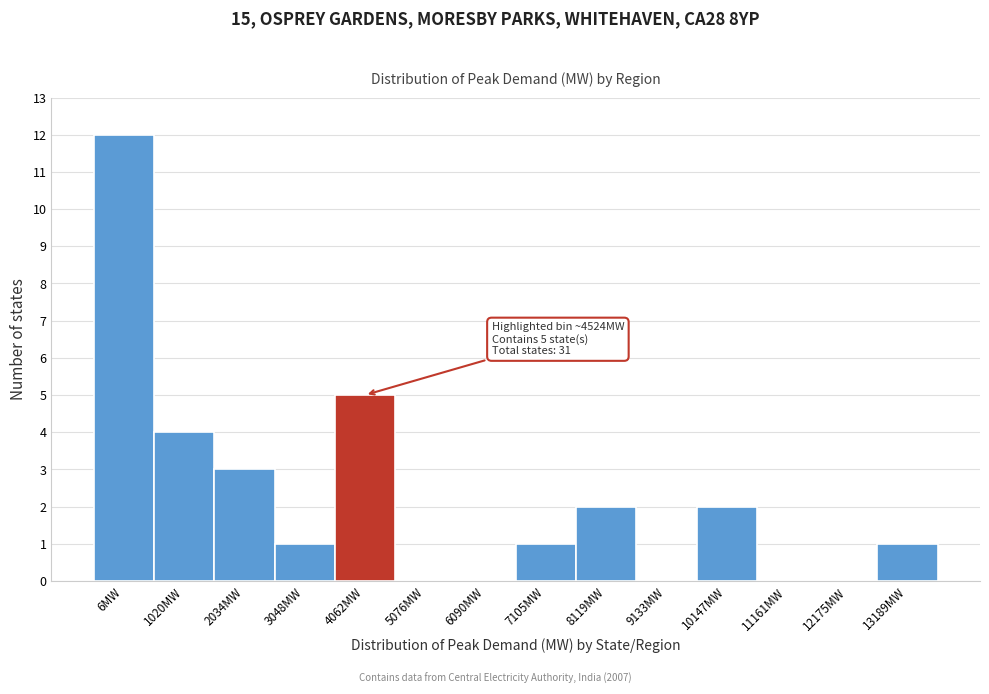

Reading left to right, list all the values displayed in this chart.

6MW=12	1020MW=4	2034MW=3	3048MW=1	4062MW=5	5076MW=0	6090MW=0	7105MW=1	8119MW=2	9133MW=0	10147MW=2	11161MW=0	12175MW=0	13189MW=1